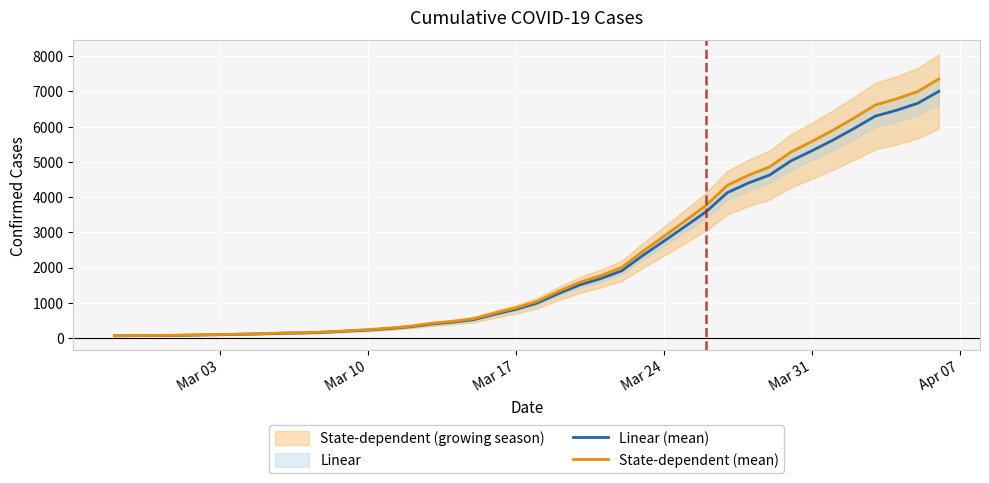

Reading right to left, extract all data points from this chart.

Linear (mean): 7003.0	6664.0	6466.0	6301.0	5952.0	5622.0	5317.0	5028.0	4628.0	4403.0	4129.0	3592.0	3168.0	2754.0	2345.0	1909.0	1686.0	1505.0	1261.0	993.0	816.0	677.0	523.0	452.0	398.0	320.0	269.0	226.0	197.0	166.0	146.0	138.0	119.0	108.0	95.0	87.0	76.0	69.0	68.0	64.0
State-dependent (mean): 7353.2	6997.2	6789.3	6616.1	6249.6	5903.1	5582.9	5279.4	4859.4	4623.2	4335.4	3771.6	3326.4	2891.7	2462.2	2004.5	1770.3	1580.2	1324.0	1042.7	856.8	710.9	549.1	474.6	417.9	336.0	282.4	237.3	206.9	174.3	153.3	144.9	125.0	113.4	99.8	91.4	79.8	72.5	71.4	67.2